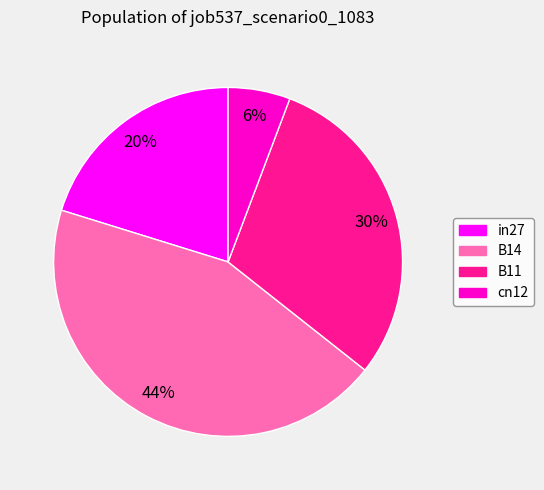

To the nearest percent, what is the difference between the largest and smallest slice percentages?

38%